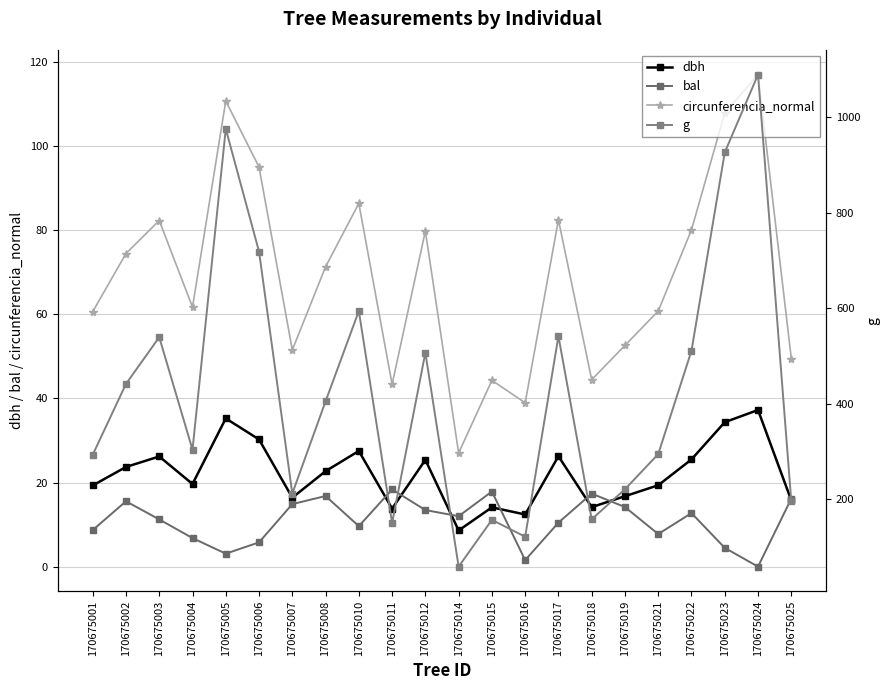

Reading left to right, transcribe all the data shown in this chart.

dbh: 19.3	23.7	26.2	19.6	35.2	30.2	16.4	22.7	27.5	13.8	25.4	8.6	14.1	12.4	26.2	14.2	16.8	19.4	25.5	34.4	37.2	15.8
bal: 8.7	15.5	11.2	6.8	3.1	5.8	14.9	16.8	9.6	18.4	13.4	12.0	17.9	1.5	10.5	17.4	14.2	7.8	12.7	4.5	0.0	16.2
circunferencia_normal: 60.6	74.5	82.3	61.7	110.7	95.0	51.5	71.3	86.4	43.4	79.8	27.0	44.3	39.0	82.5	44.5	52.6	60.8	80.1	107.9	117.0	49.5
g: 292.6	441.1	539.1	303.3	975.9	718.7	211.2	404.7	594.0	149.6	506.7	58.1	156.2	120.8	541.2	157.2	220.3	294.1	510.7	926.7	1089.8	194.8